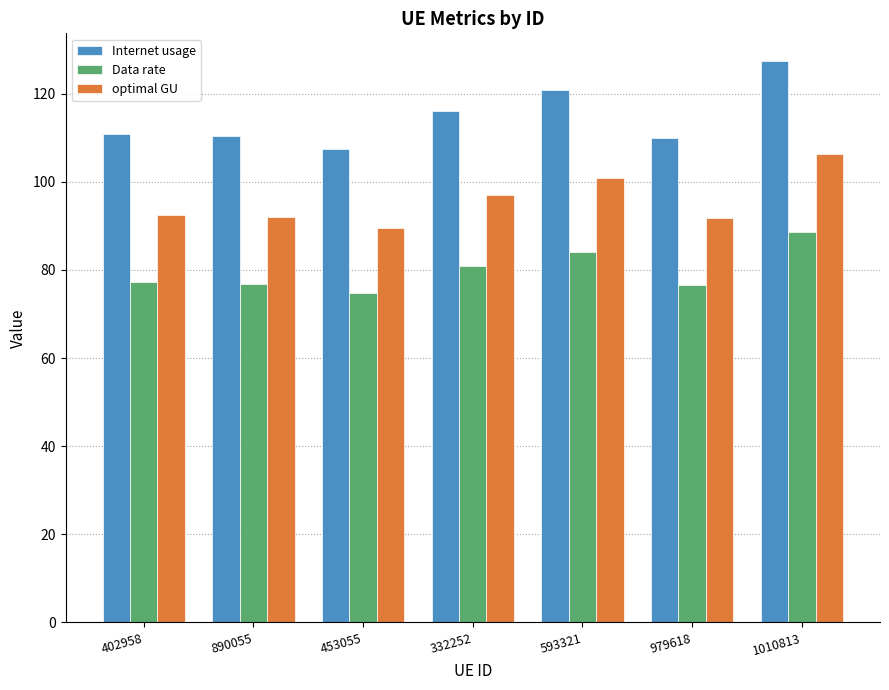

Where is Internet usage nearest to the value 117?

332252